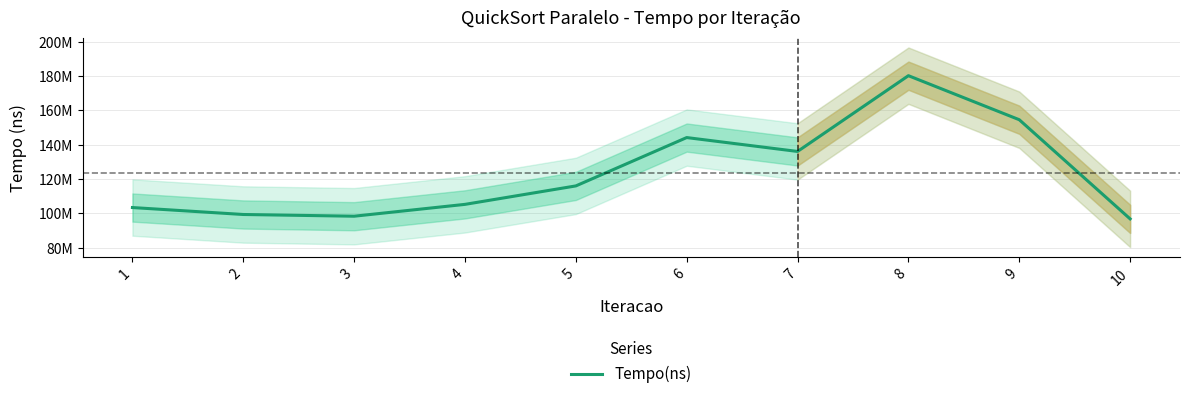

Reading right to left, list all the values displayed in this chart.

96760800	154529000	180182300	136044500	144131400	115965800	105215700	98312800	99314900	103362100